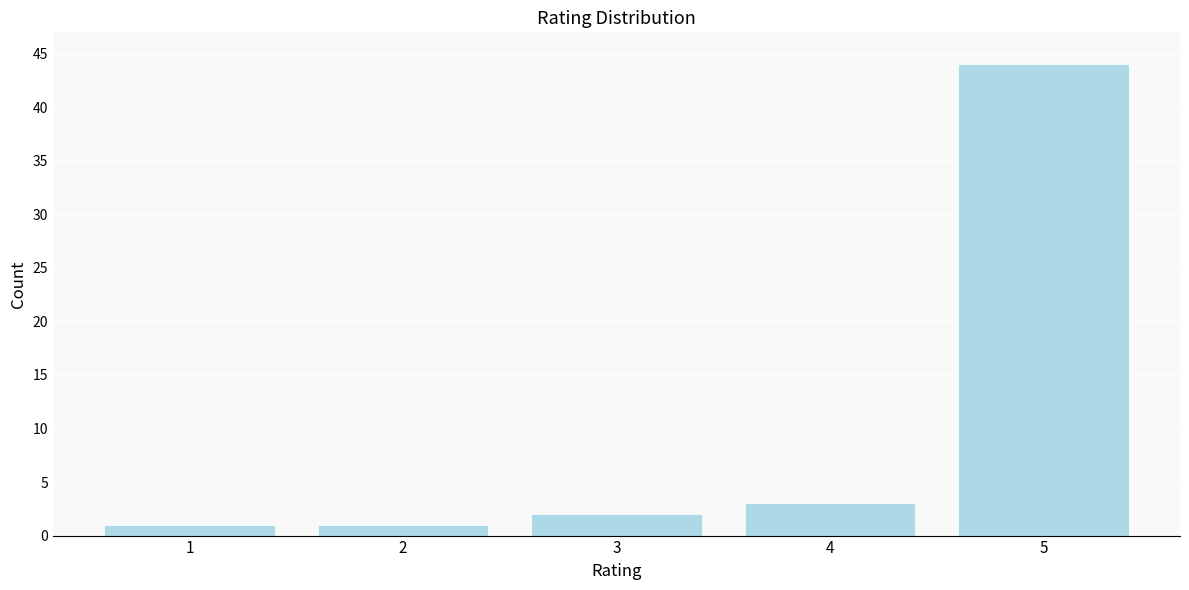

Reading left to right, what are all the values shown in this chart?

1	1	2	3	44